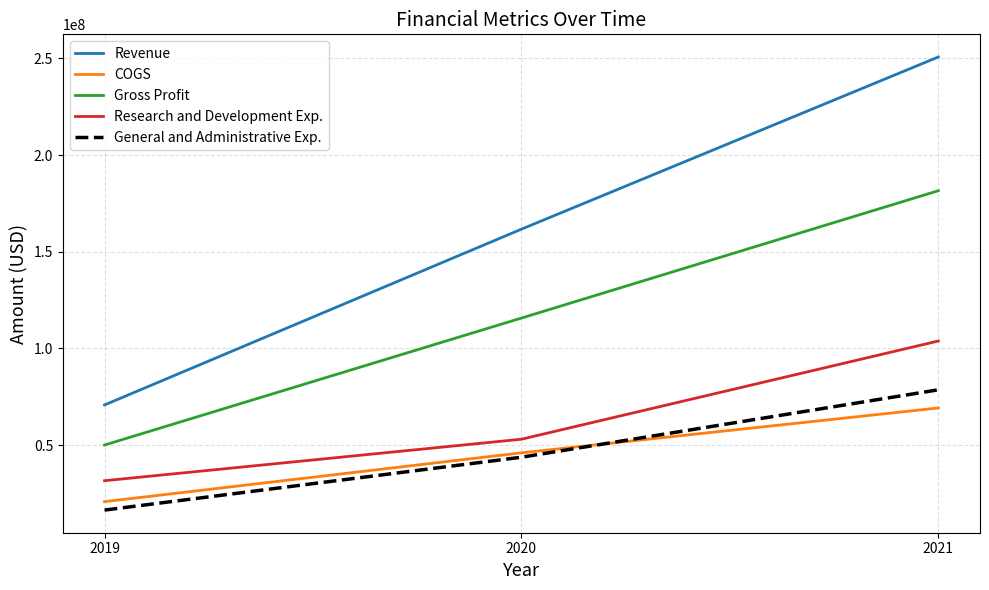

Read the Research and Development Exp. value at 2021, to the nearest 50.

103833000